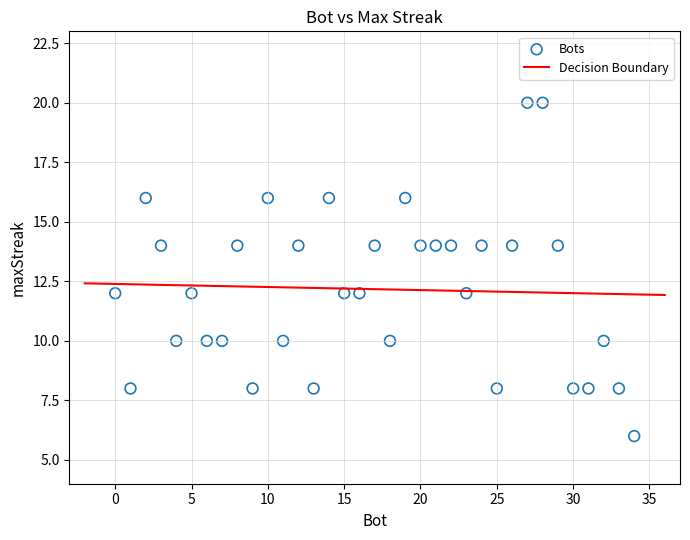

What is the range of X values (max minus min)?

34